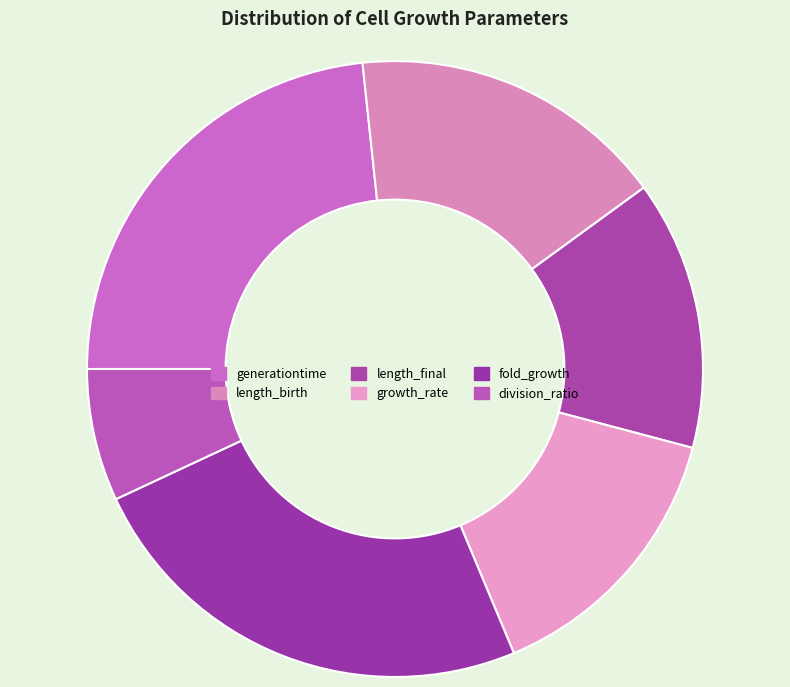

Combined, what portion of the pie is fold_growth and generationtime?

47.7%